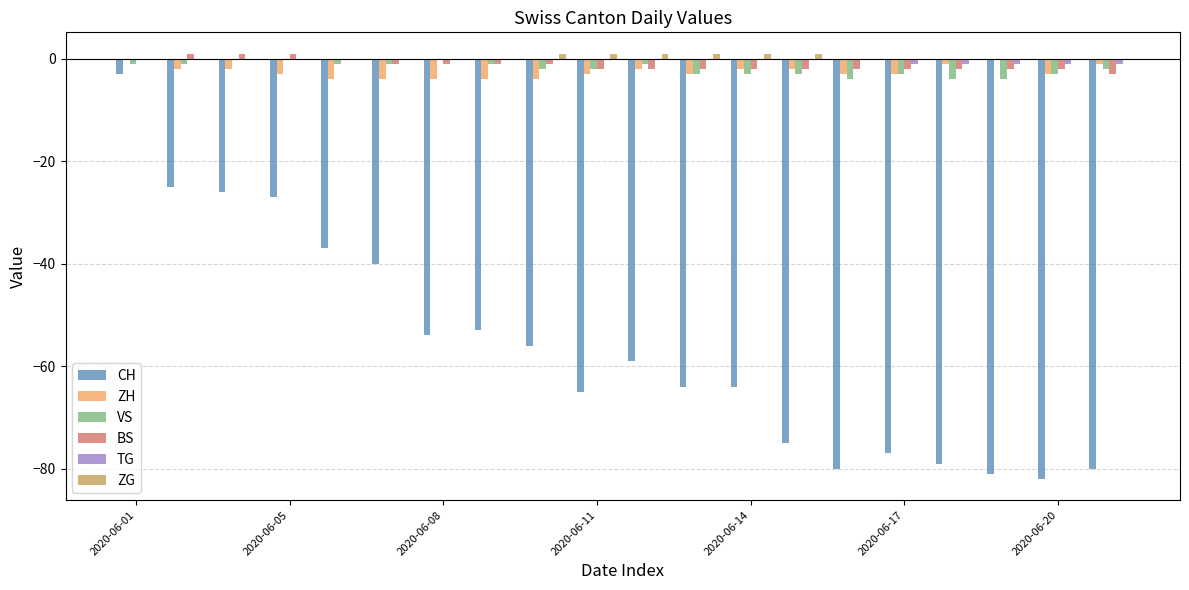

The ZG series shows 0 at 2020-06-17. True or false?

True